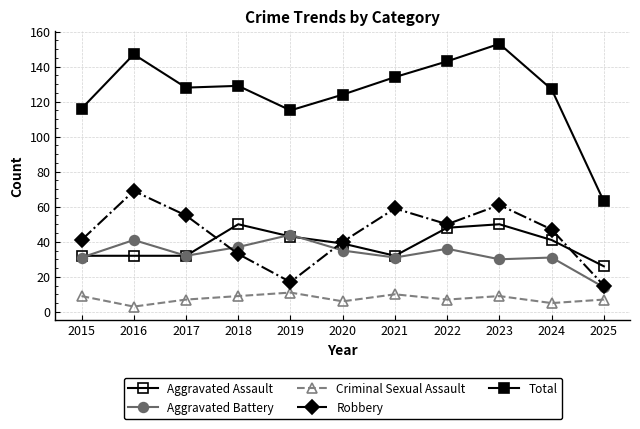

What is the difference between the maximum and minimum values in the Aggravated Battery series?

30